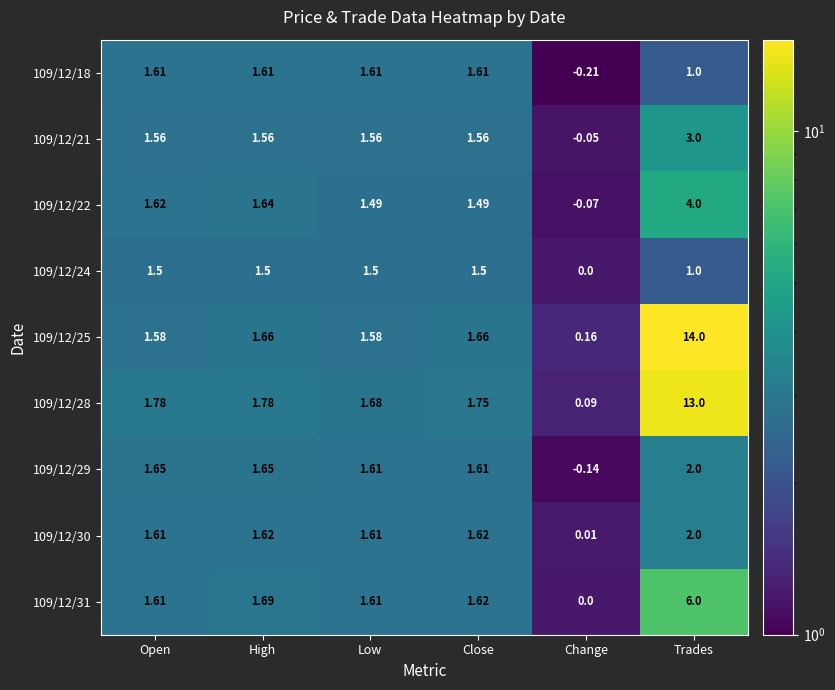

Where is 109/12/18 nearest to the value 0?

Change